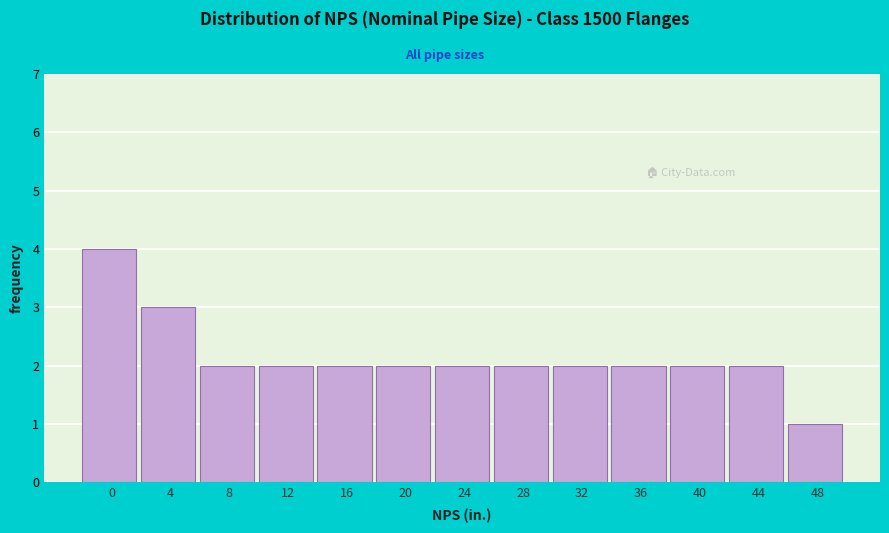

Reading left to right, list all the values displayed in this chart.

0=4	4=3	8=2	12=2	16=2	20=2	24=2	28=2	32=2	36=2	40=2	44=2	48=1